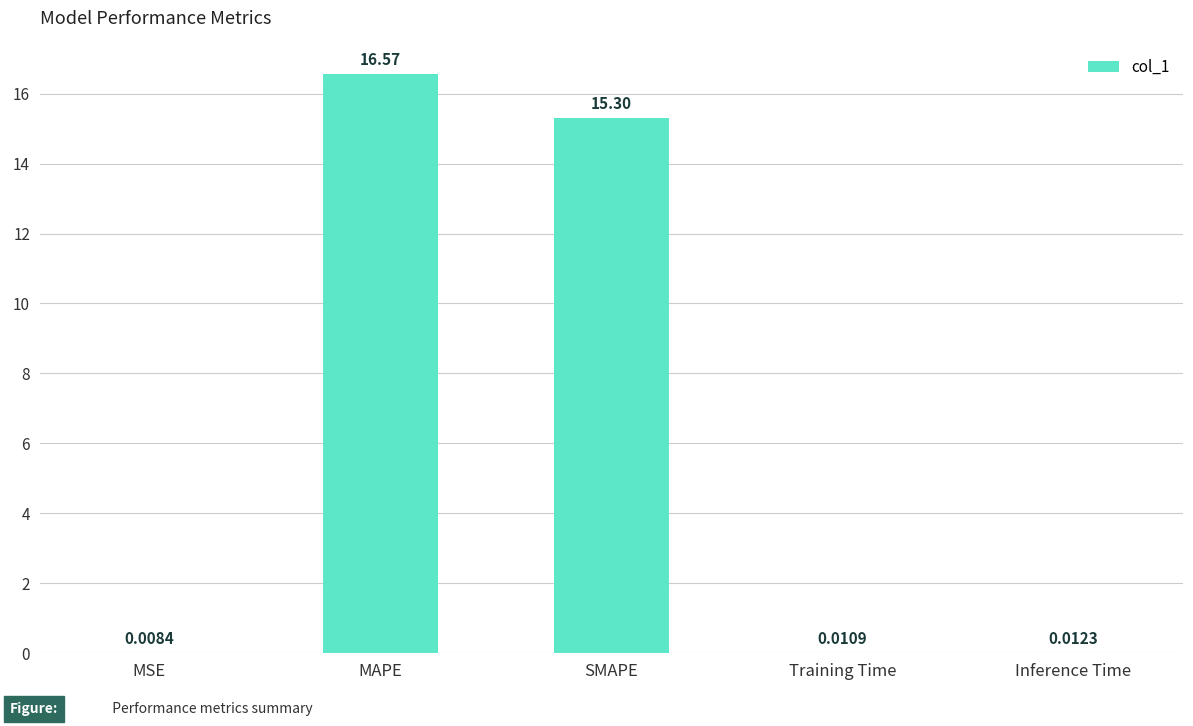

What is the difference between the values at Training Time and SMAPE?

15.3